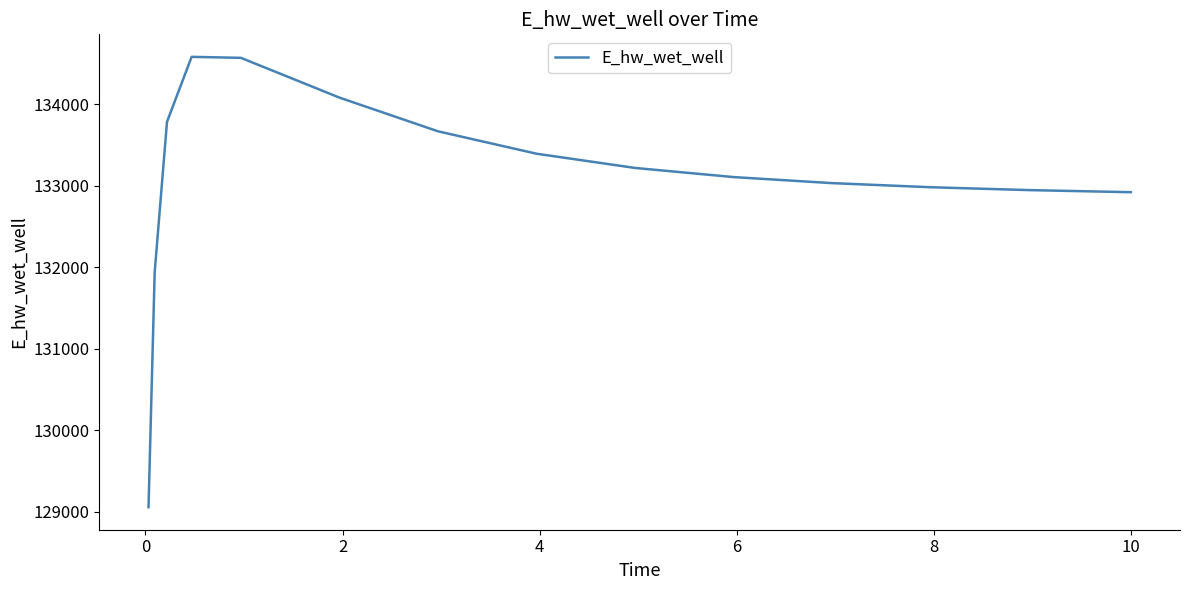

What is the maximum value shown in the chart?

134582.0